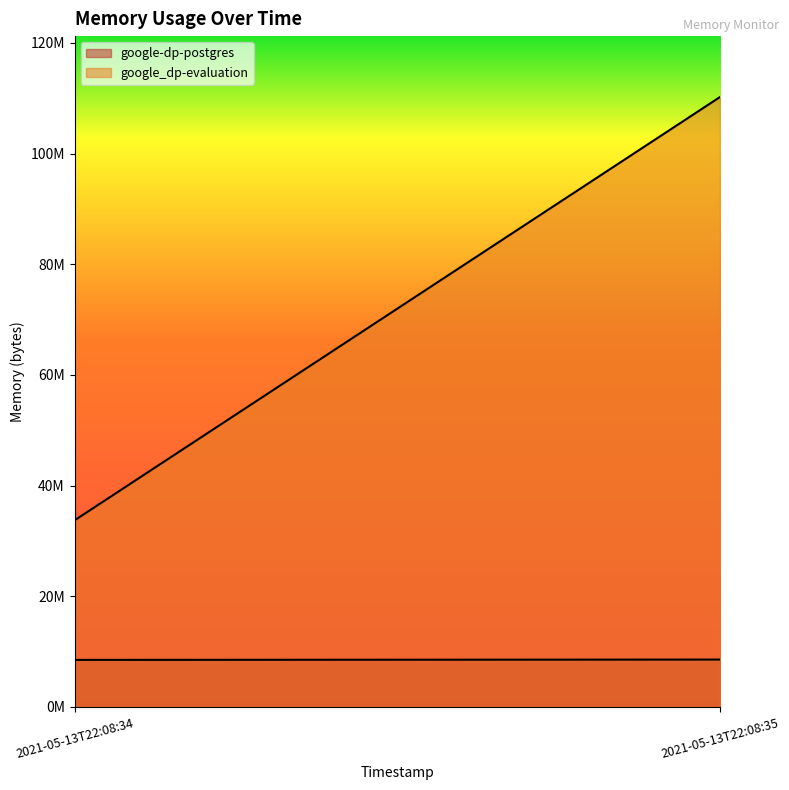

What is the maximum value for google_dp-evaluation?

110198784